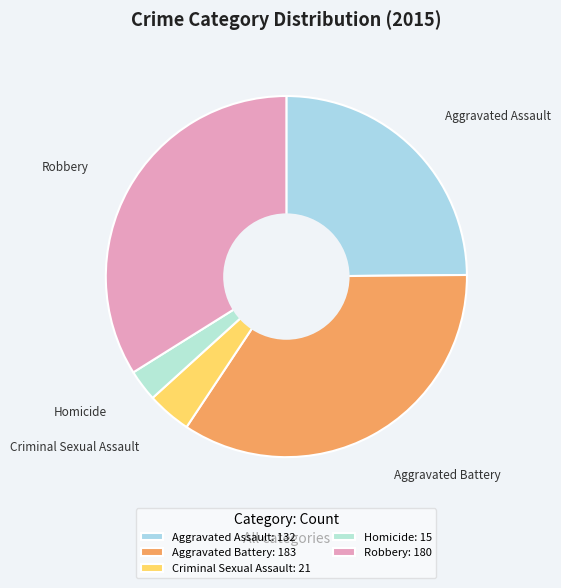

How many segments does this pie chart have?

5